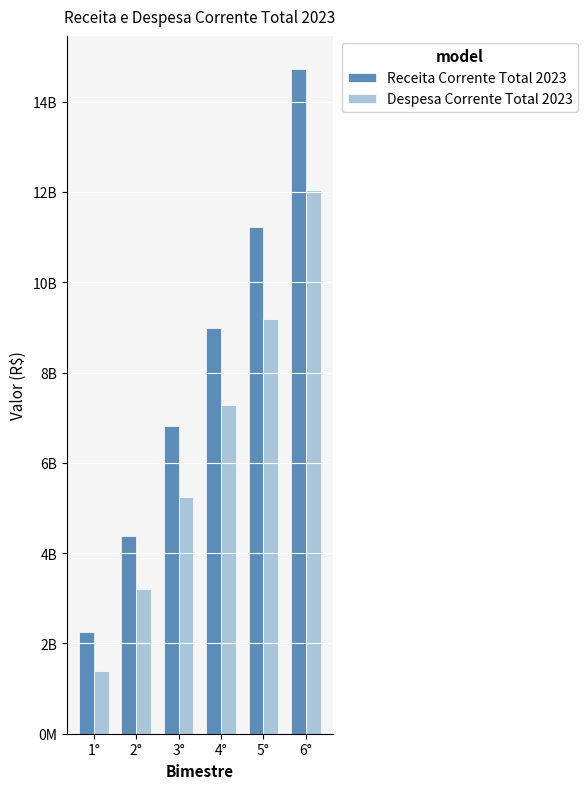

Does the chart contain any negative values?

No